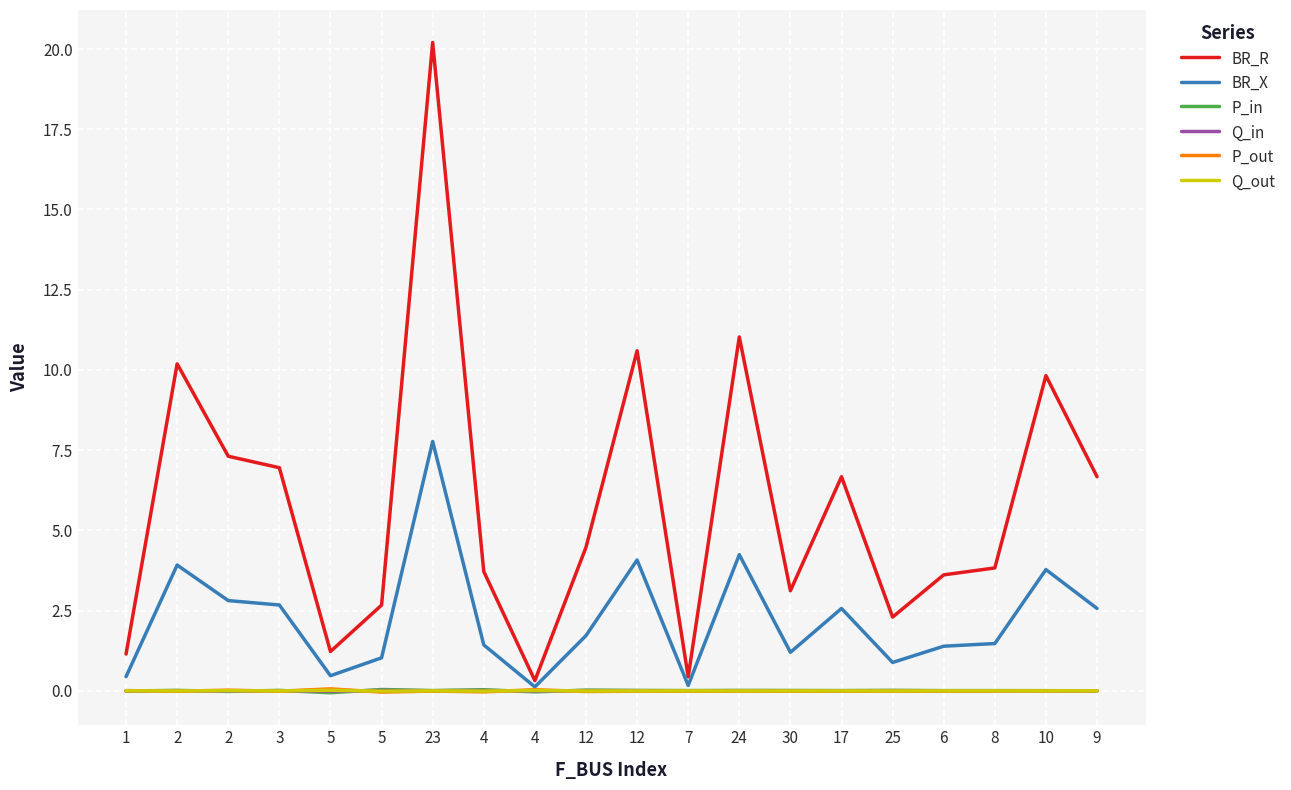

How many lines are shown in the chart?

6